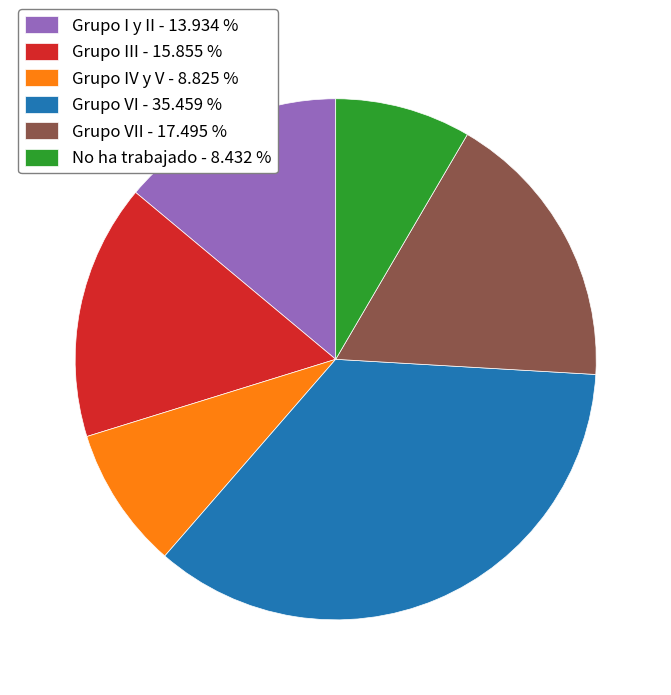

Which category has the biggest portion of the pie?

Grupo VI - 35.459 %